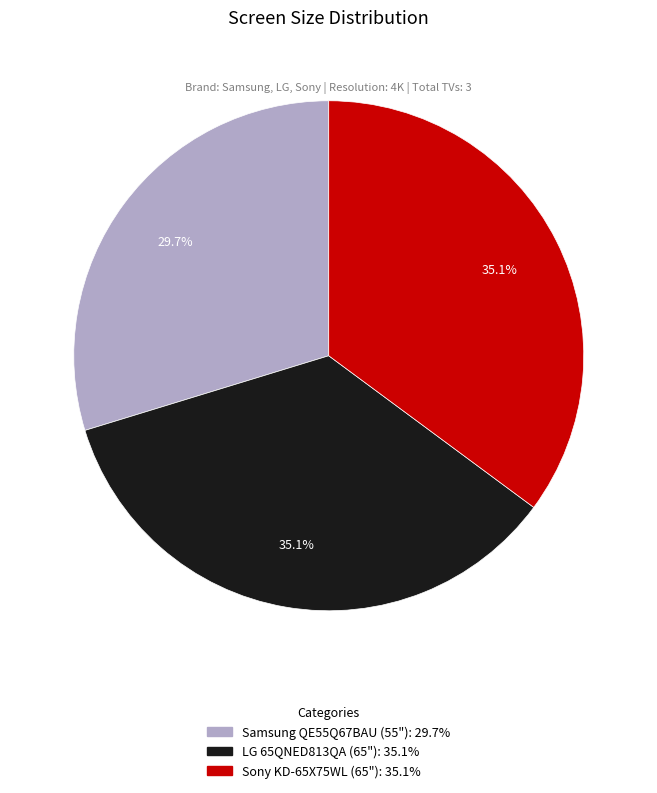

Is it true that Samsung QE55Q67BAU (55") is 38% of the pie?

False